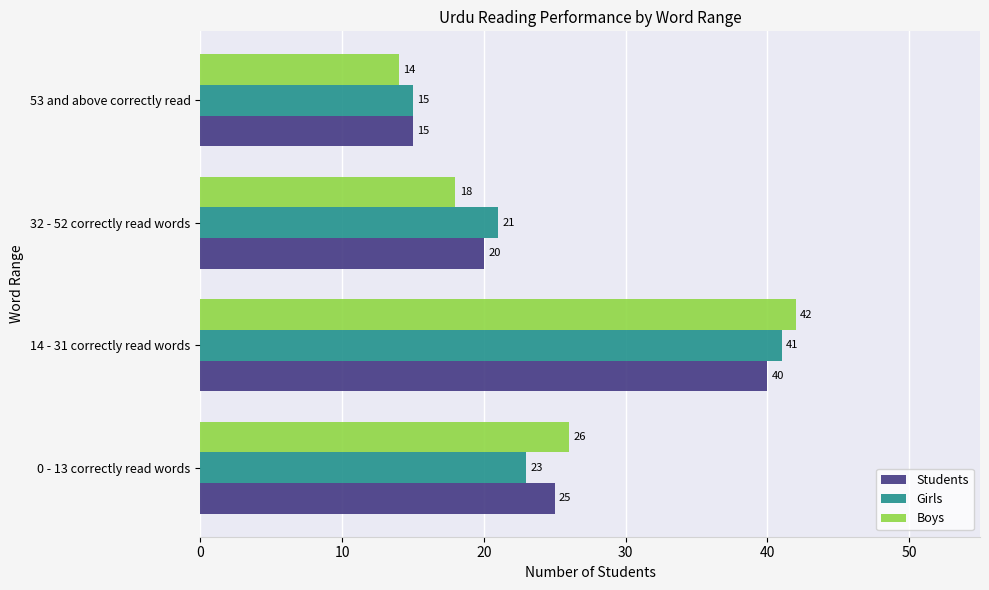

True or false: Boys has a value of 18 at 32 - 52 correctly read words.

True